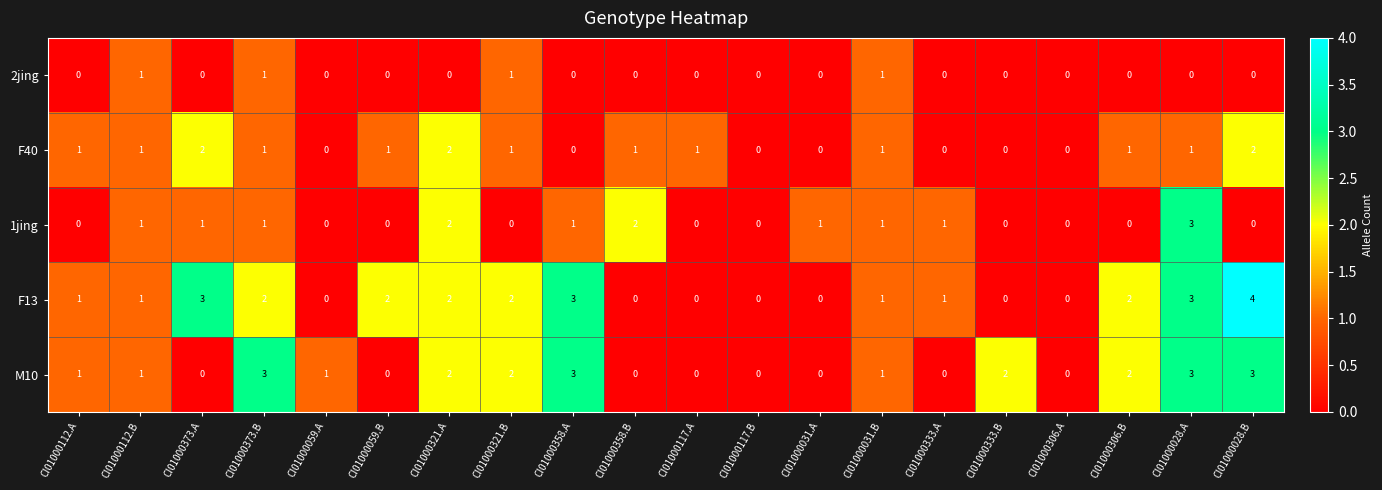

At which category is the sum across all series the highest?

CI01000028.A